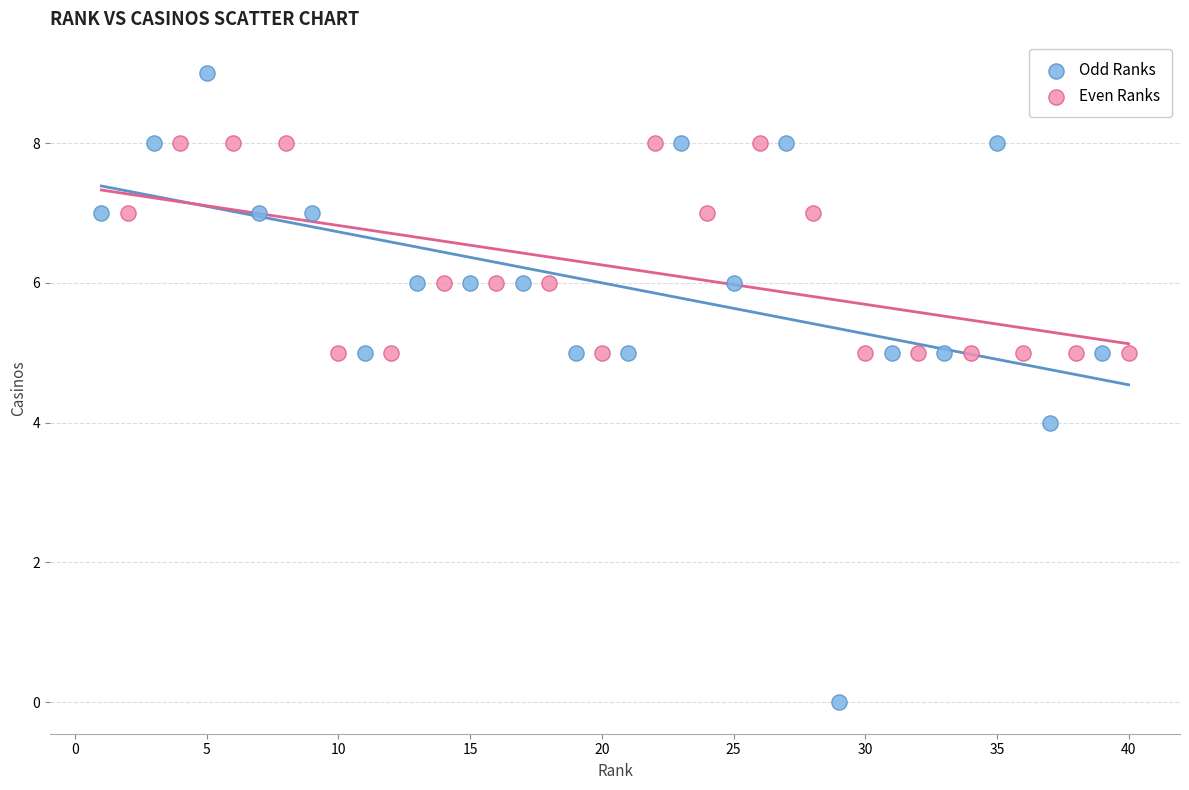

Which series contains the lowest Y value?

Odd Ranks